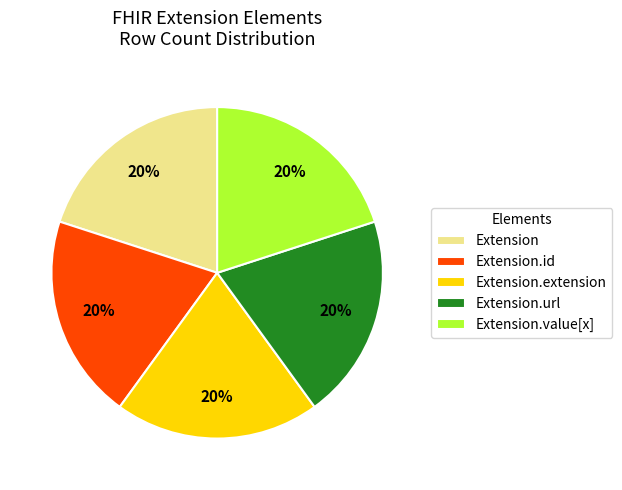

How many segments does this pie chart have?

5